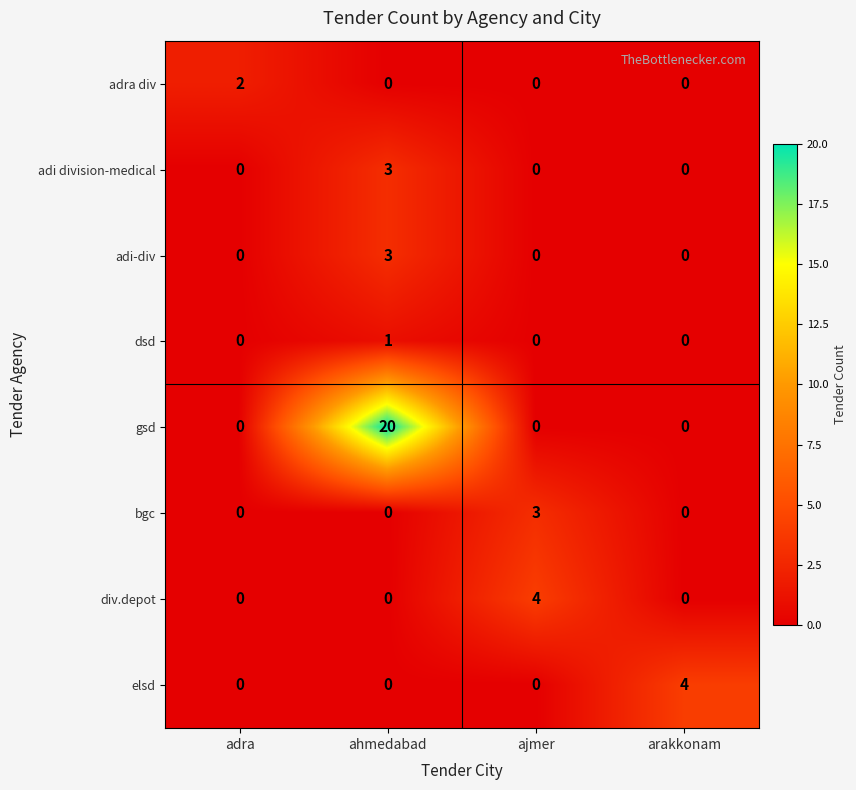

What is the sum of the elsd values at arakkonam and ajmer?

4